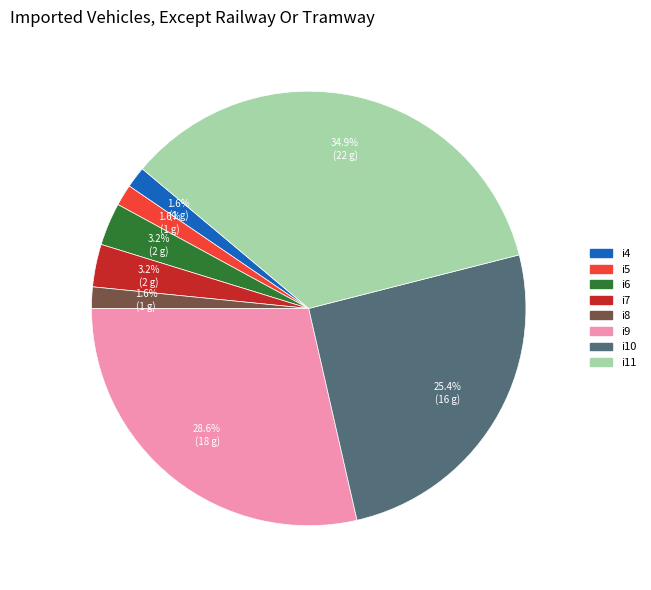

What percentage is the i10 slice, to the nearest percent?

25%